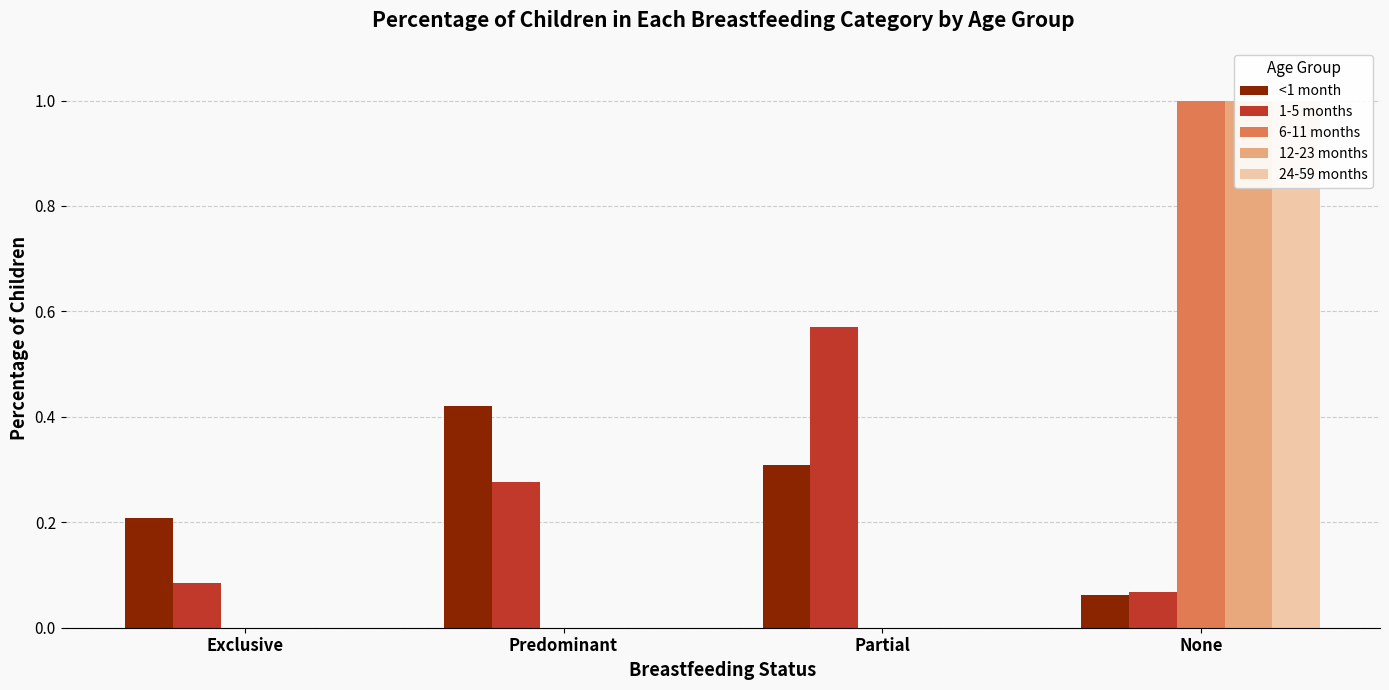

What is the label of the 1st bar from the left?

Exclusive